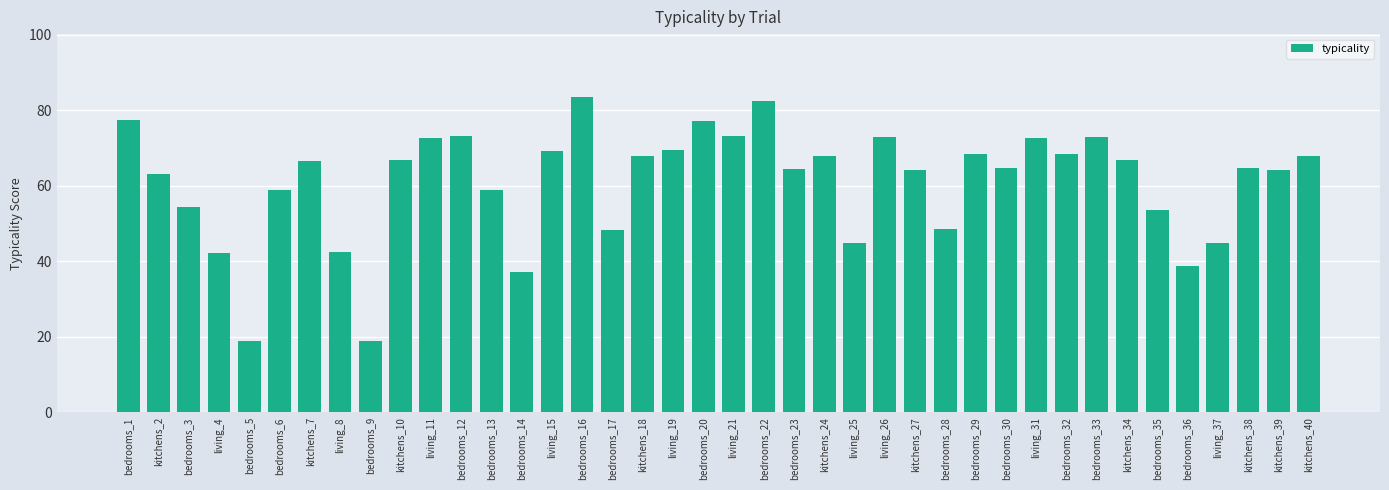

What is the label of the 16th bar from the left?

bedrooms_16